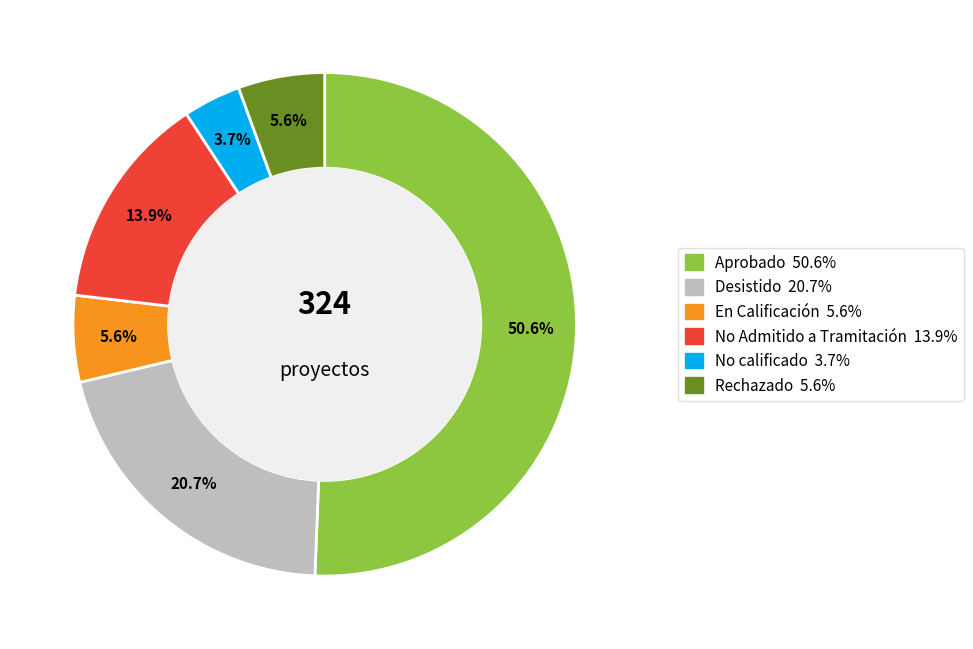

Count the number of slices in the pie.

6